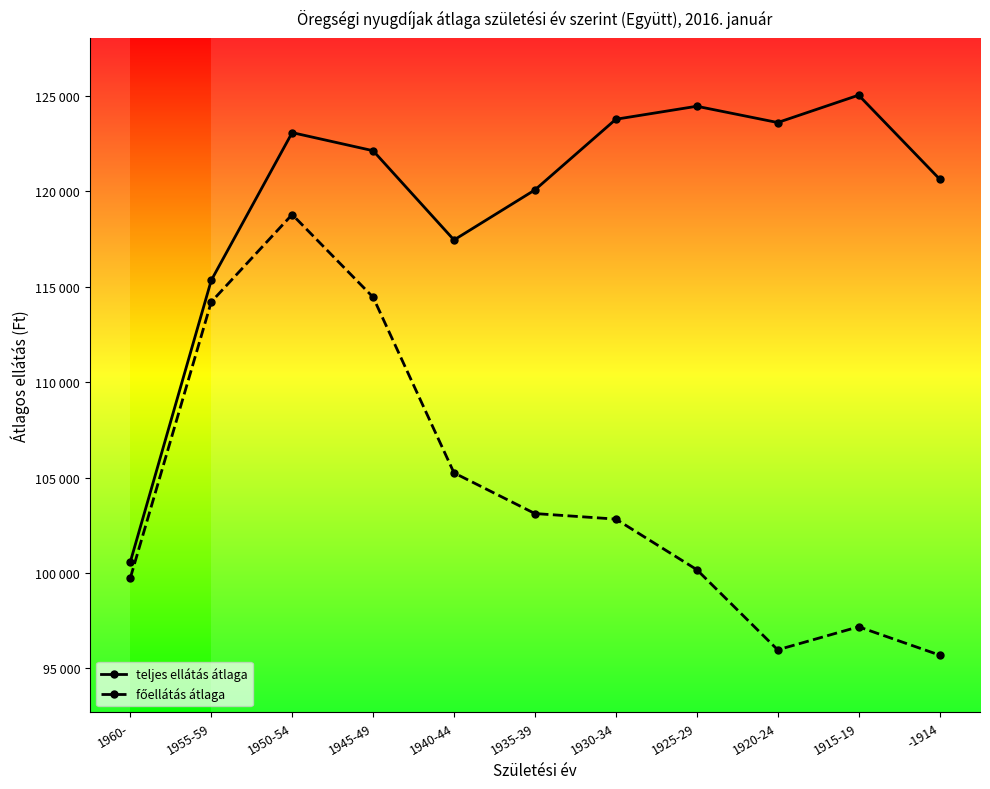

Which series has the widest spread of values?

teljes ellátás átlaga